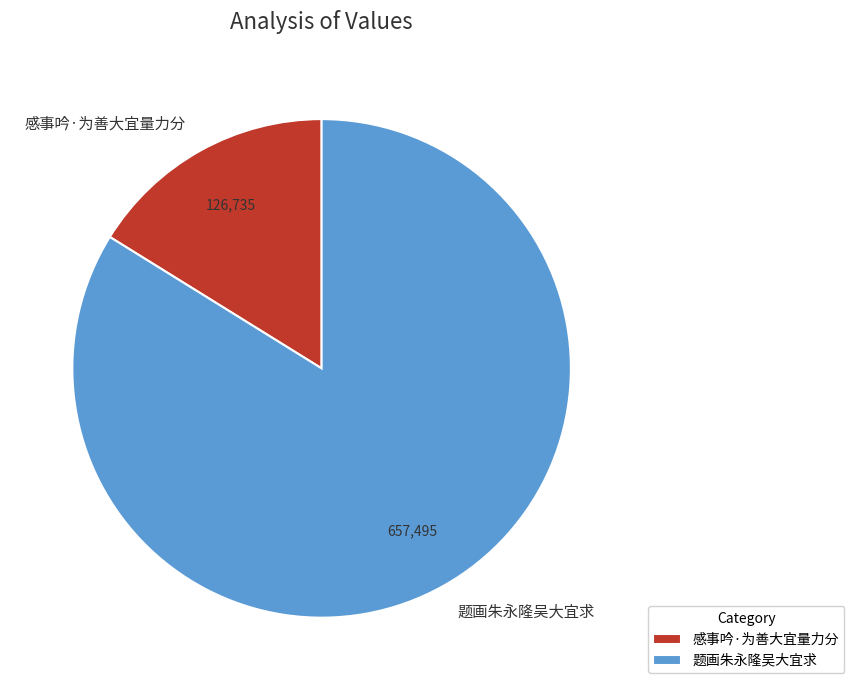

Which category accounts for the majority?

题画朱永隆吴大宜求